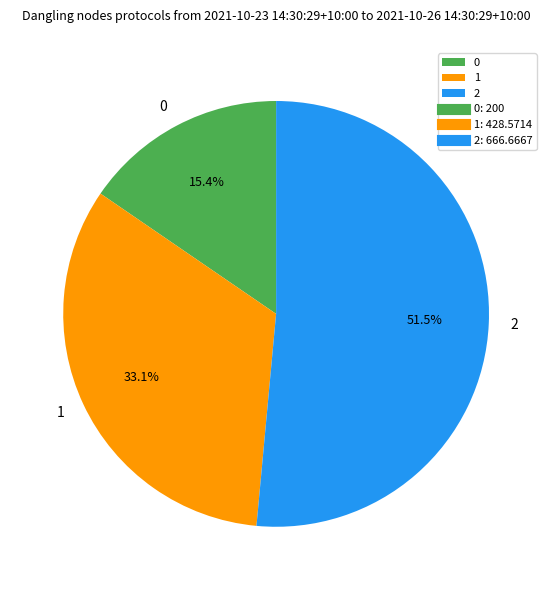

Count the number of slices in the pie.

3